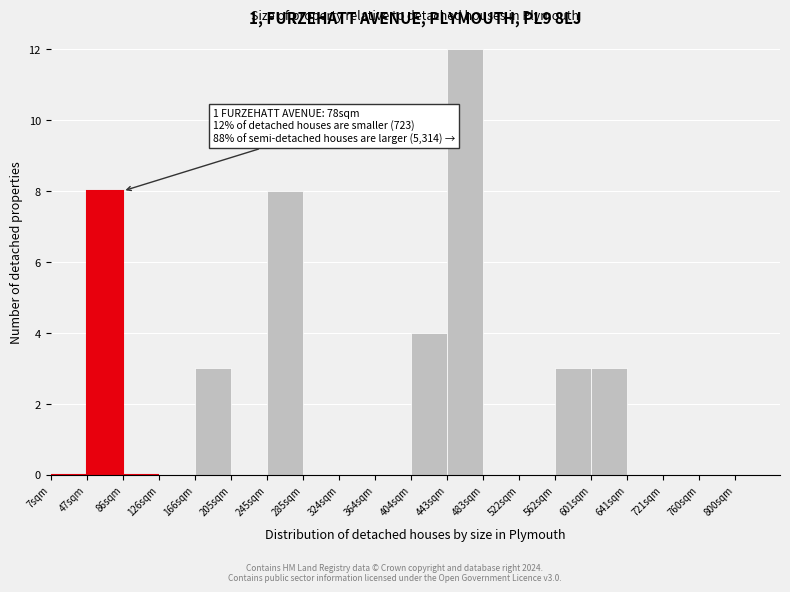

Reading left to right, list all the values displayed in this chart.

7sqm=0	47sqm=8	86sqm=0	126sqm=0	166sqm=3	205sqm=0	245sqm=8	285sqm=0	324sqm=0	364sqm=0	404sqm=4	443sqm=12	483sqm=0	522sqm=0	562sqm=3	601sqm=3	641sqm=0	721sqm=0	760sqm=0	800sqm=0